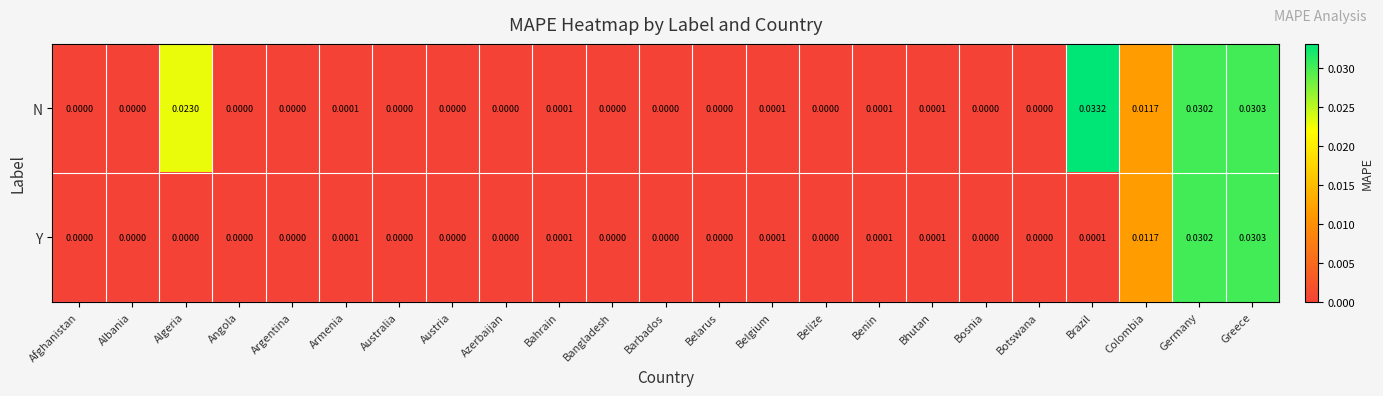

Which label corresponds to the largest value in the chart?

Brazil